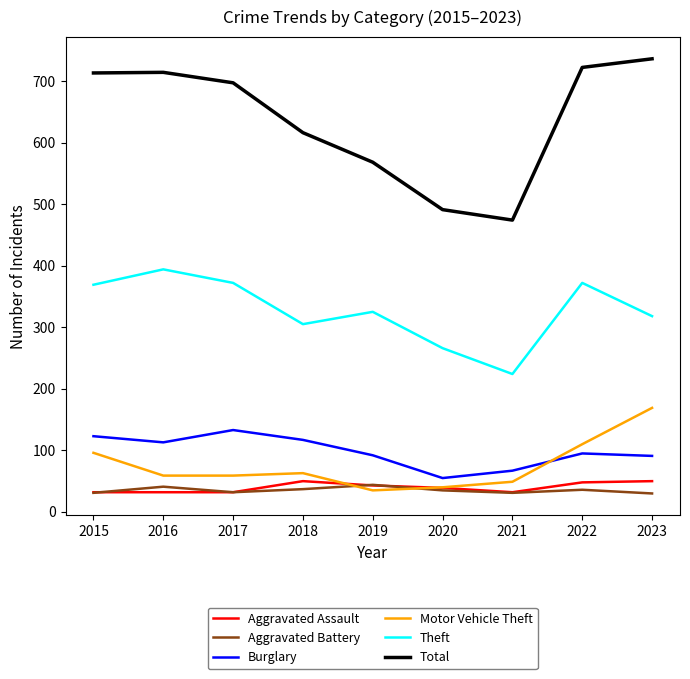

What is the maximum value for Motor Vehicle Theft?

169